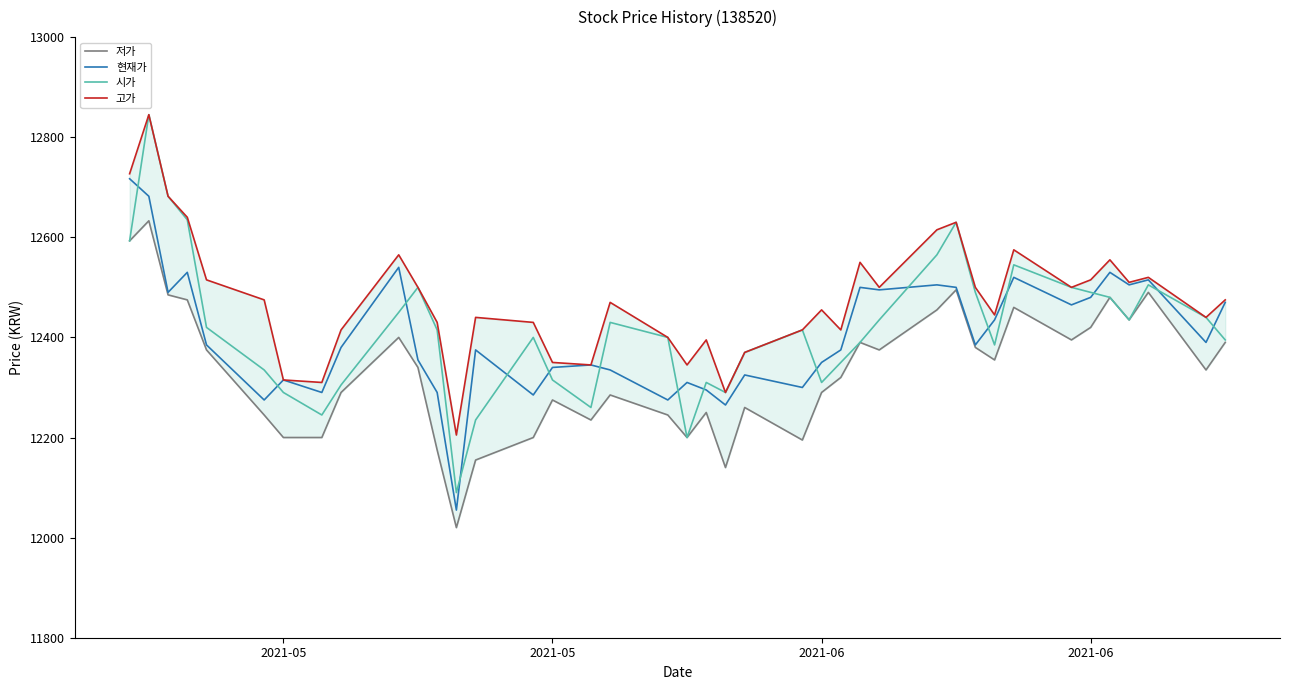

Reading left to right, list all the values displayed in this chart.

저가: 12593	12633	12485	12475	12375	12245	12200	12200	12290	12400	12340	12175	12020	12155	12200	12275	12235	12285	12245	12200	12250	12140	12260	12195	12290	12320	12390	12375	12455	12495	12380	12355	12460	12395	12420	12480	12435	12490	12335	12390
현재가: 12717	12682	12490	12530	12385	12275	12315	12290	12380	12540	12355	12290	12055	12375	12285	12340	12345	12335	12275	12310	12295	12265	12325	12300	12350	12375	12500	12495	12505	12500	12385	12435	12520	12465	12480	12530	12505	12515	12390	12470
시가: 12593	12845	12682	12635	12420	12335	12290	12245	12305	12450	12500	12415	12090	12235	12400	12315	12260	12430	12400	12200	12310	12290	12370	12415	12310	12350	12390	12435	12565	12630	12490	12385	12545	12500	12490	12480	12435	12505	12440	12395
고가: 12727	12845	12682	12640	12515	12475	12315	12310	12415	12565	12500	12430	12205	12440	12430	12350	12345	12470	12400	12345	12395	12290	12370	12415	12455	12415	12550	12500	12615	12630	12500	12445	12575	12500	12515	12555	12510	12520	12440	12475